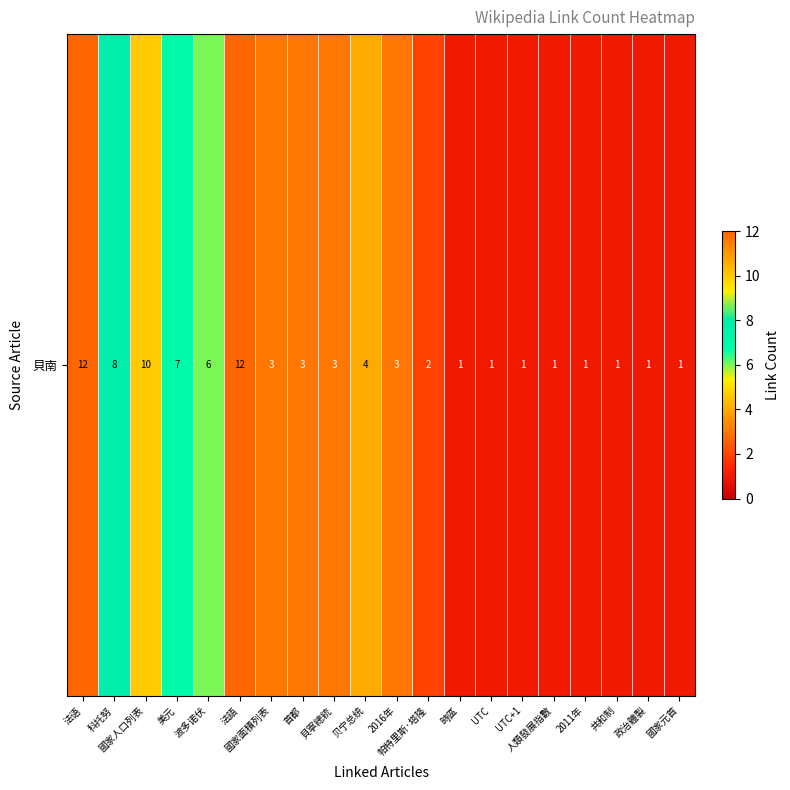

Which label corresponds to the largest value in the chart?

法语